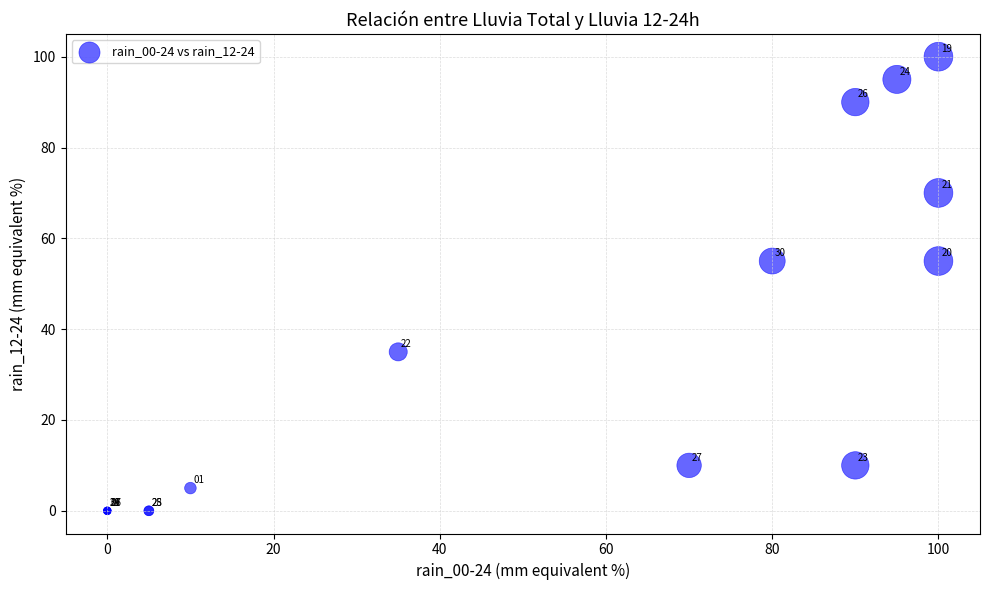

What Y value in the scatter plot is closest to 50?

55